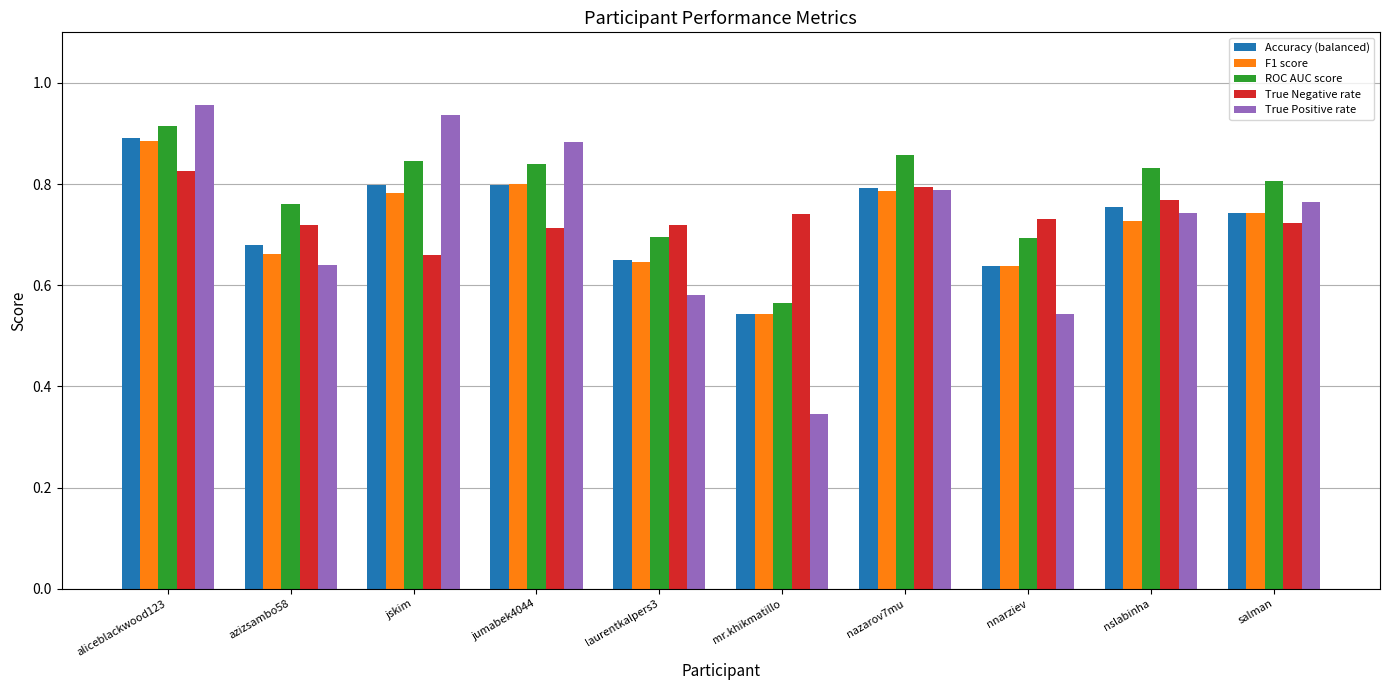

Does the chart contain any negative values?

No